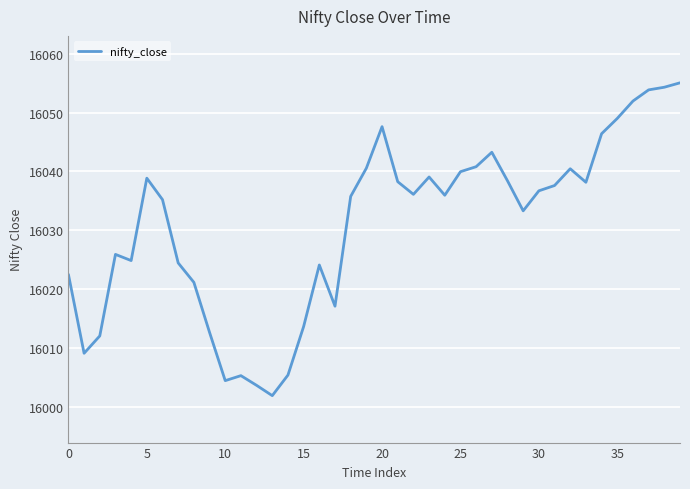

What is the minimum value shown in the chart?

16001.9